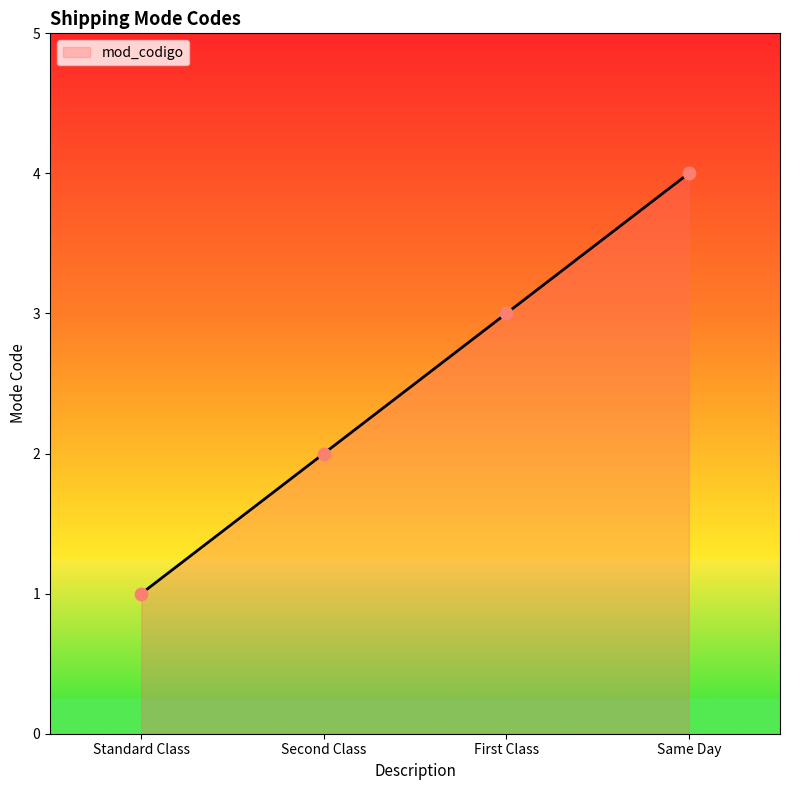

Which has a higher value, First Class or Second Class?

First Class